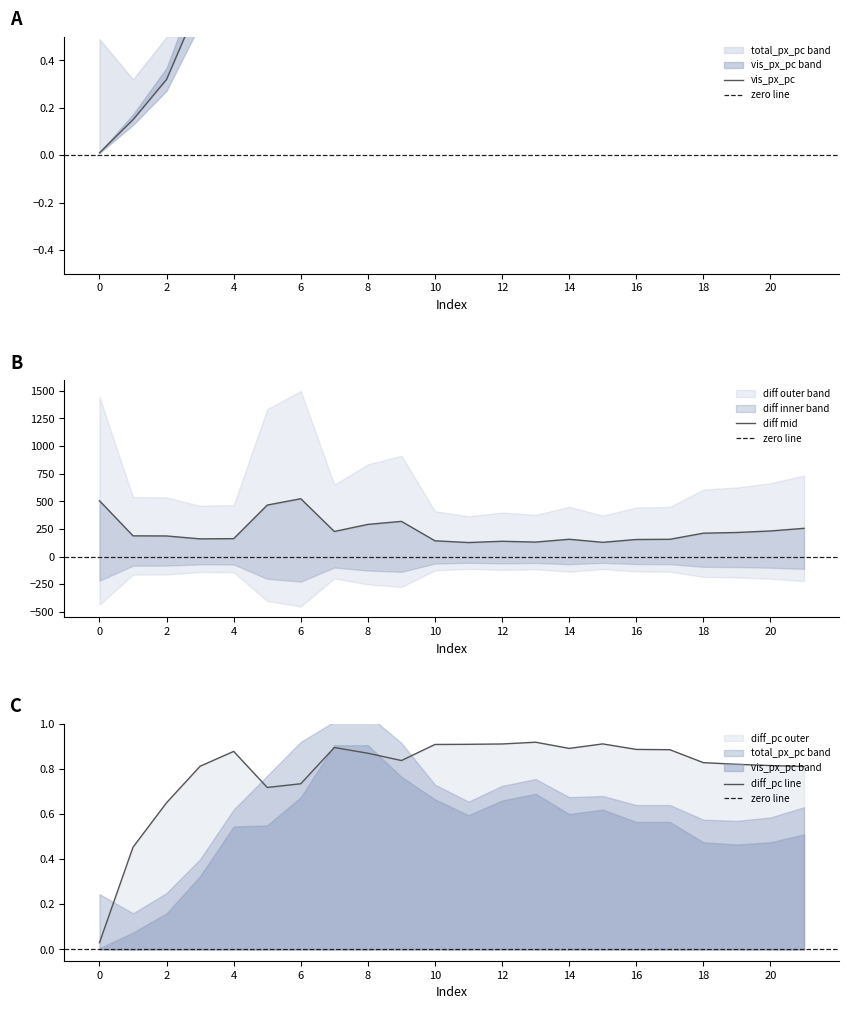

The diff_pc series shows 0.9 at 11. True or false?

True